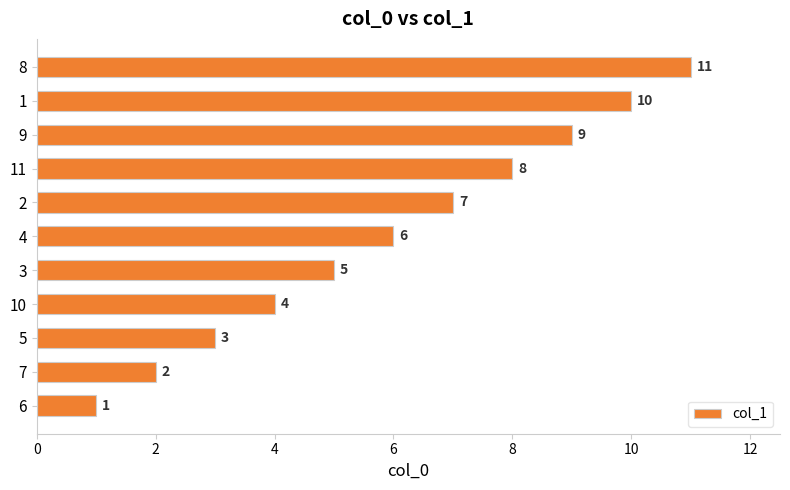

What is the difference between the second highest and minimum values?

9